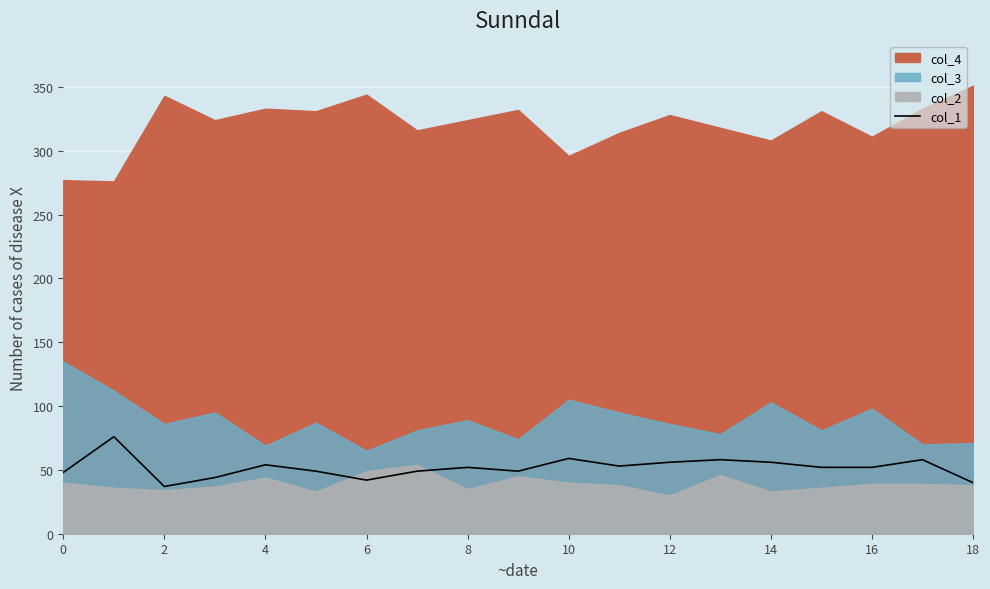

Is it true that col_1 equals 56 at 12?

True